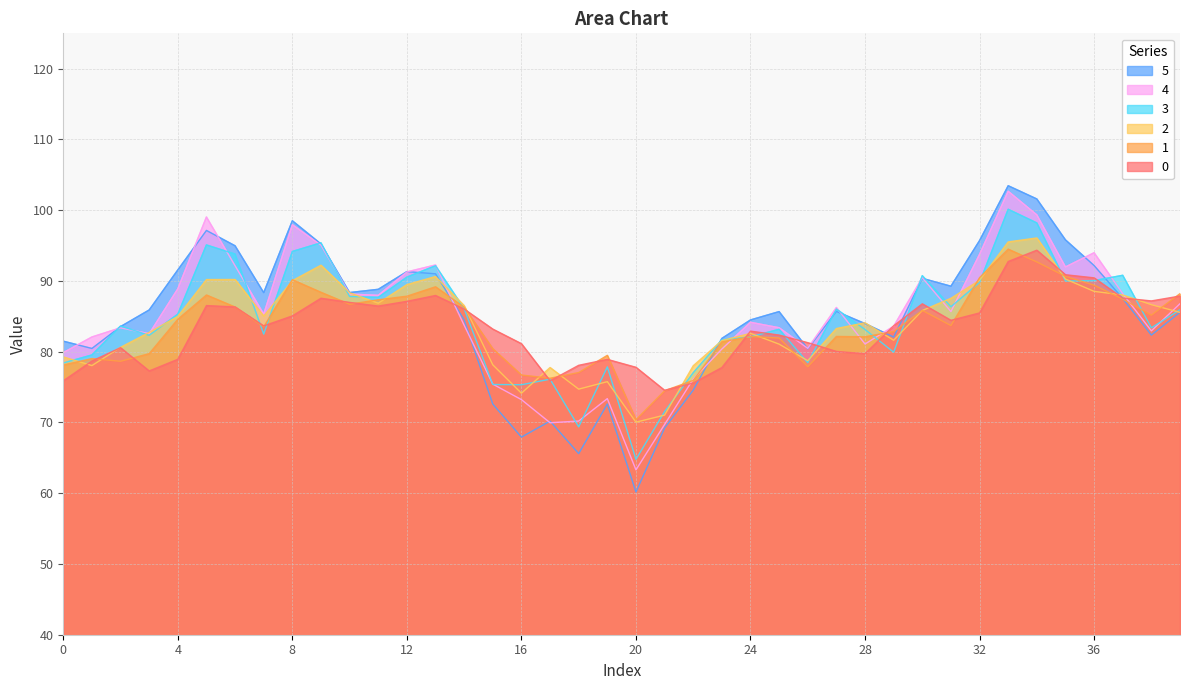

What is the greatest value displayed?

103.5